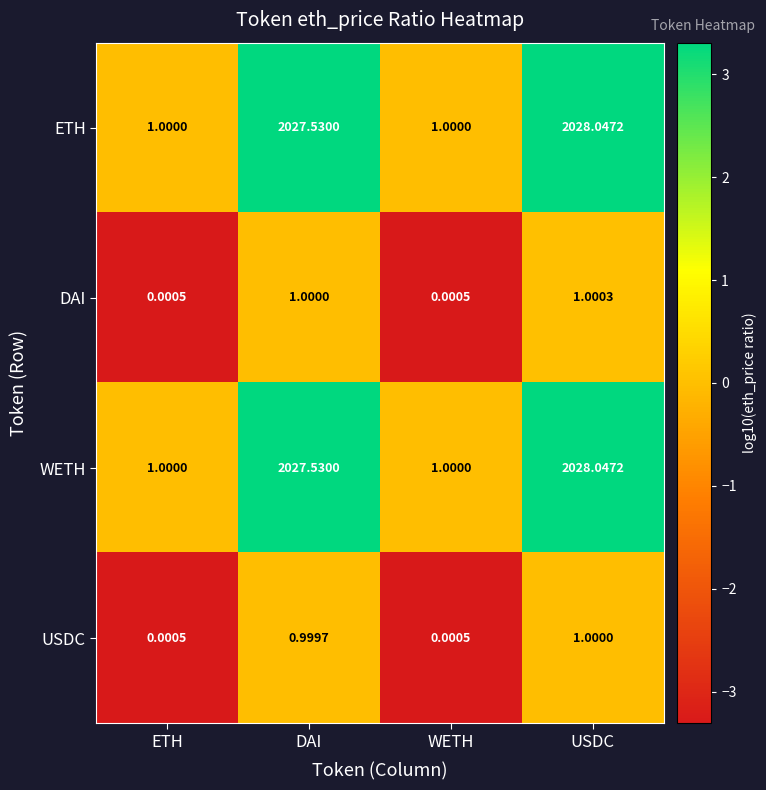

How many distinct data groups are displayed?

4